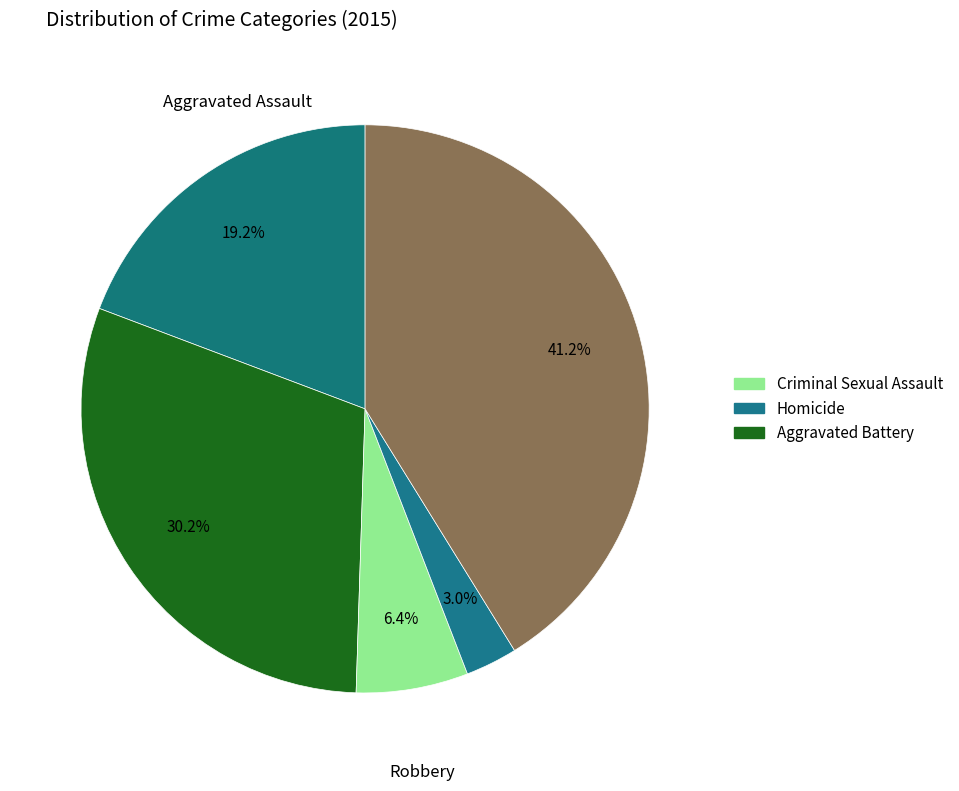

How many segments does this pie chart have?

5